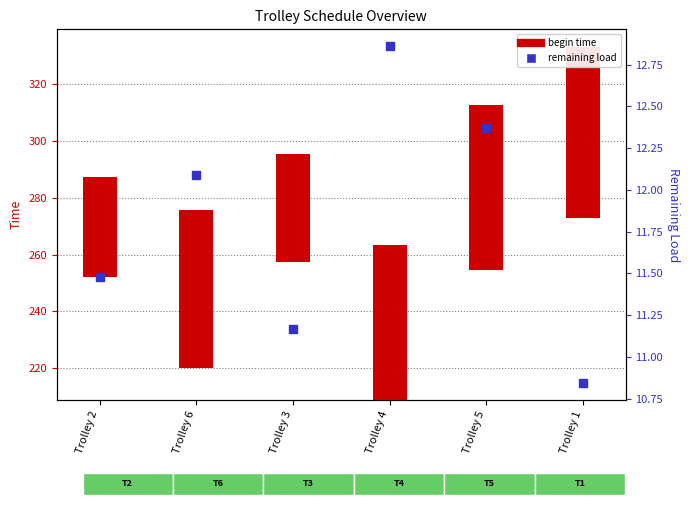

Is the value of remaining load at Trolley 2 greater than the value of begin time at Trolley 6?

No